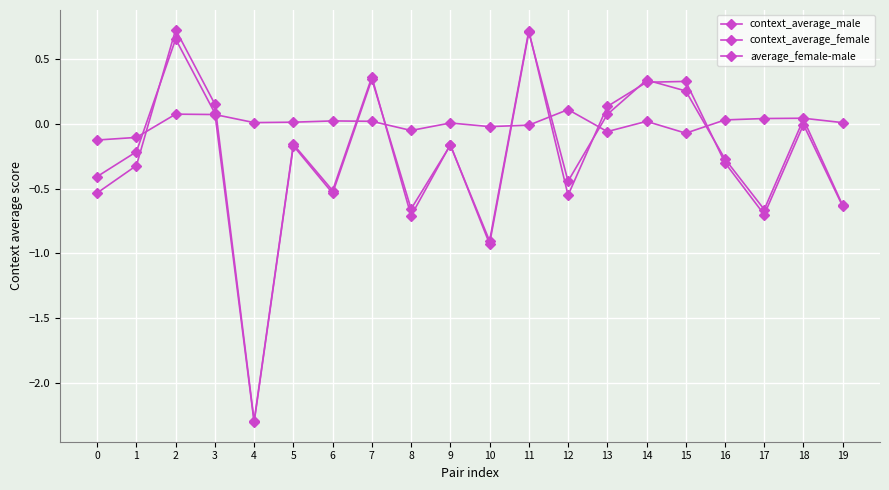

Rank the series at 11 from lowest to highest value.

average_female-male, context_average_female, context_average_male